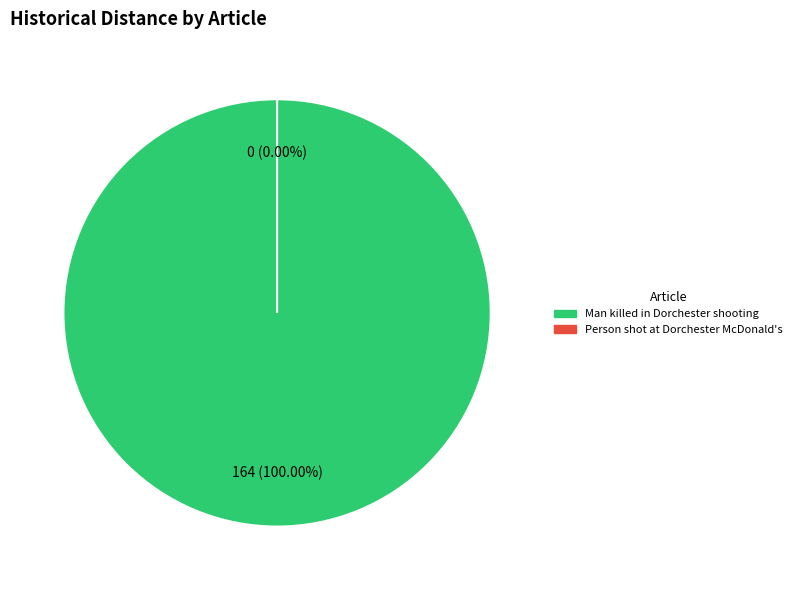

What is the change in value from Man killed in Dorchester shooting to Person shot at Dorchester McDonald's?

-164